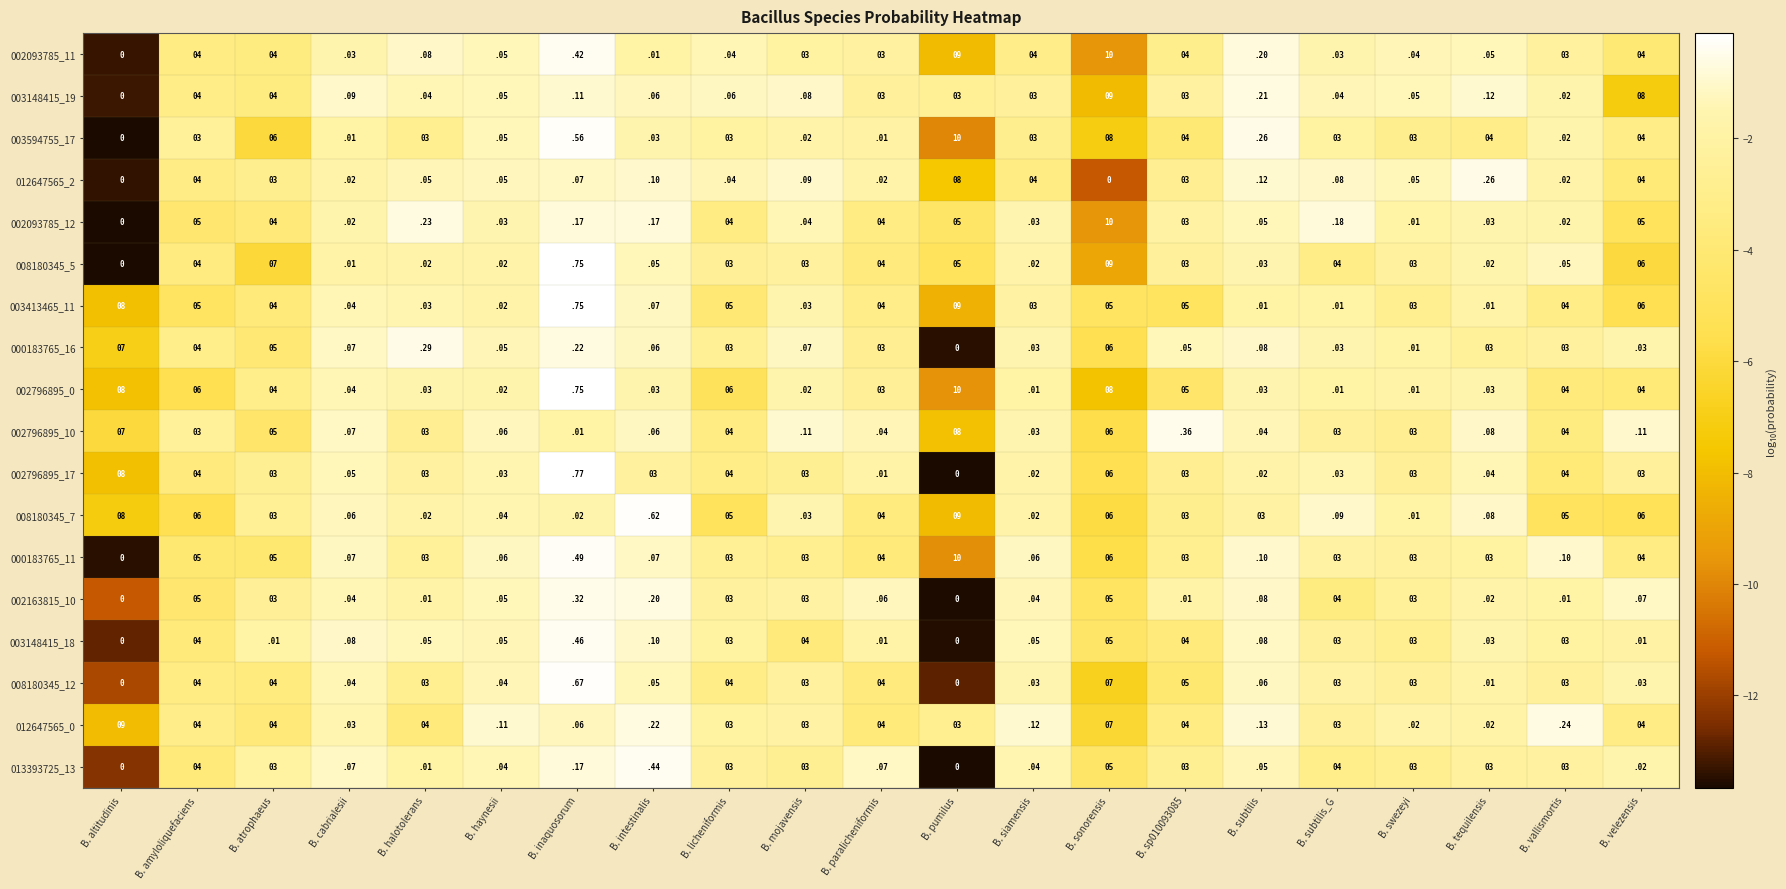

Count the number of categories in the chart.

21